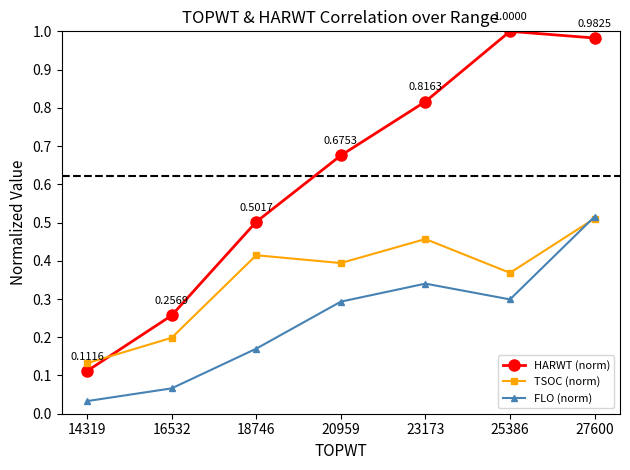

The FLO (norm) series shows 0.1 at 20959. True or false?

False